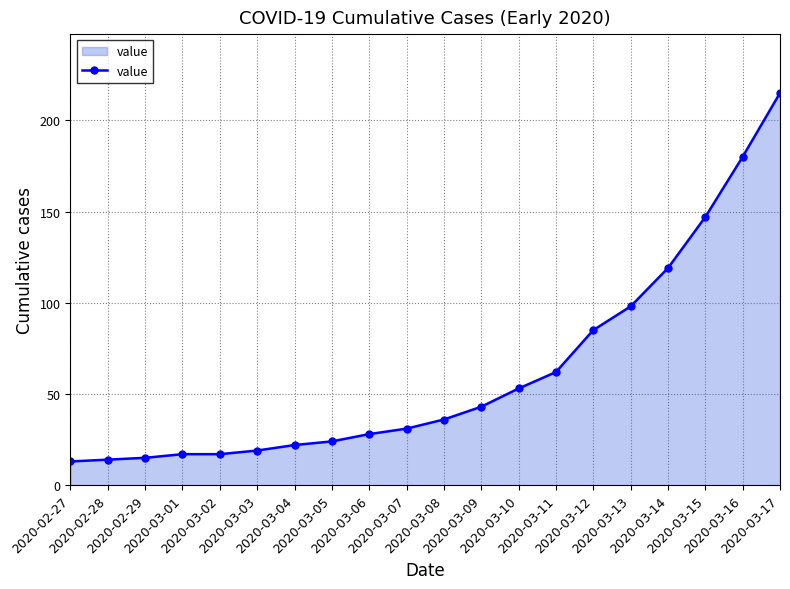

How many categories are shown in the chart?

20